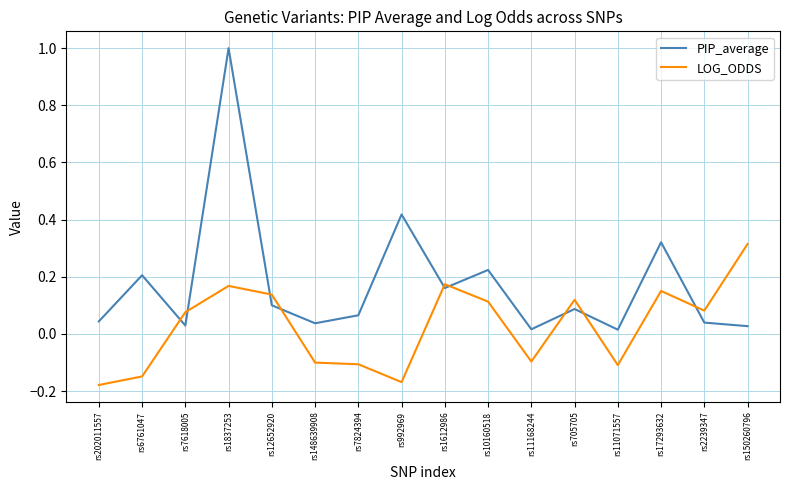

What position from the left is rs2239347?

15